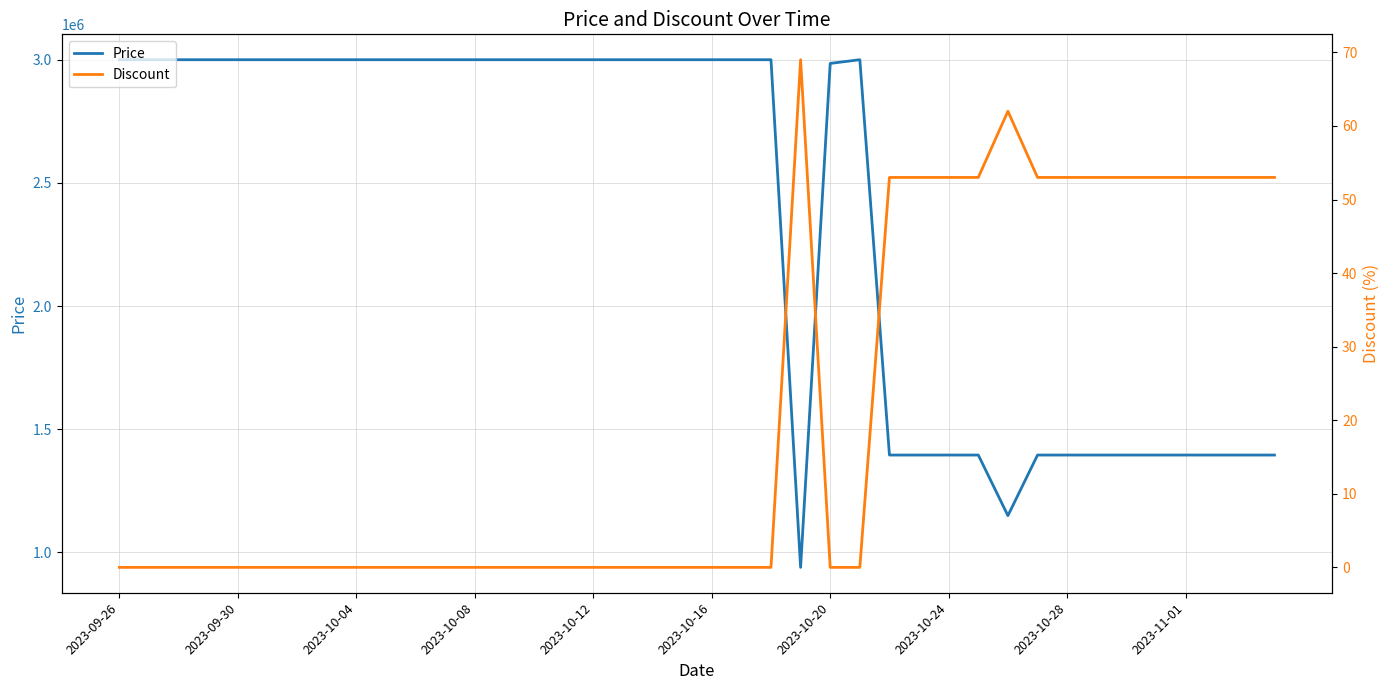

Which label corresponds to the largest value in the chart?

2023-09-26